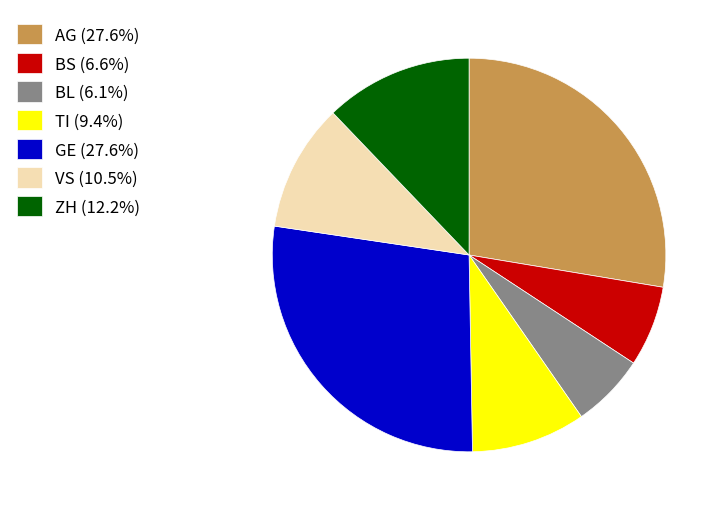

Approximately how many times larger is the value at GE (27.6%) compared to AG (27.6%)?

1.0